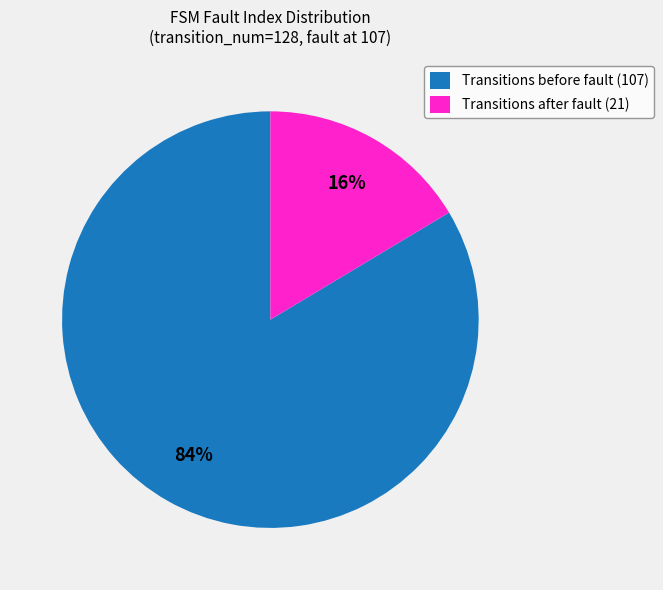

Which category has the smallest portion of the pie?

Transitions after fault (21)